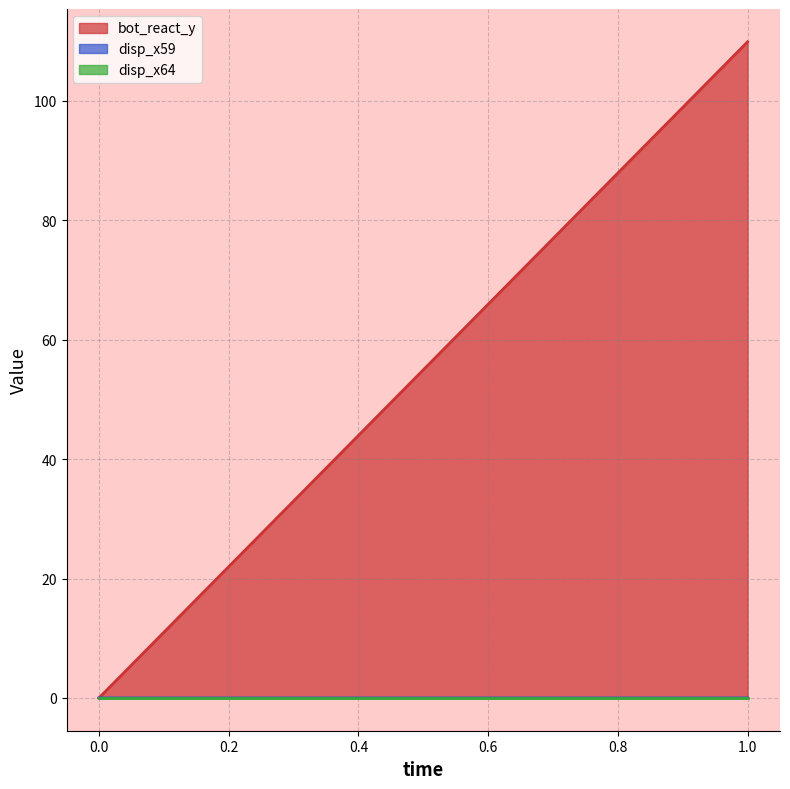

True or false: disp_x59 has a value of 0.0 at 0.

True